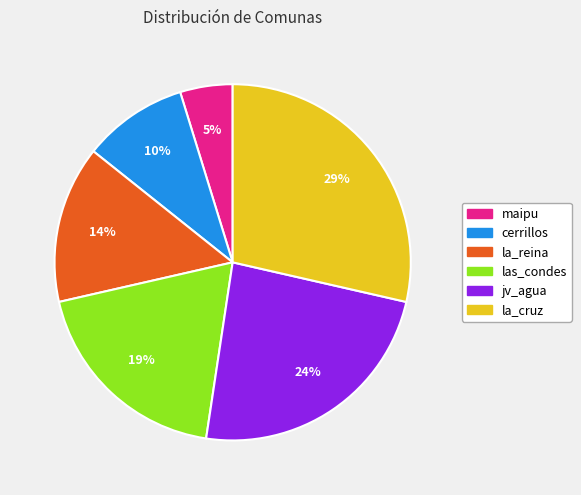

To the nearest percent, what is the combined percentage of las_condes and maipu?

24%